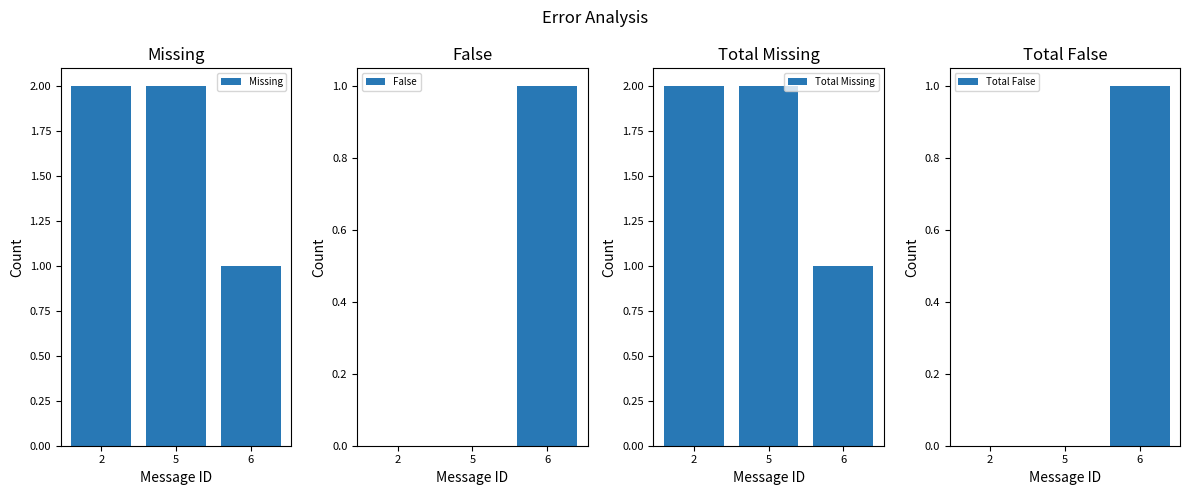

Reading right to left, list all the values displayed in this chart.

Missing: 6=1	5=2	2=2
False: 6=1	5=0	2=0
Total Missing: 6=1	5=2	2=2
Total False: 6=1	5=0	2=0